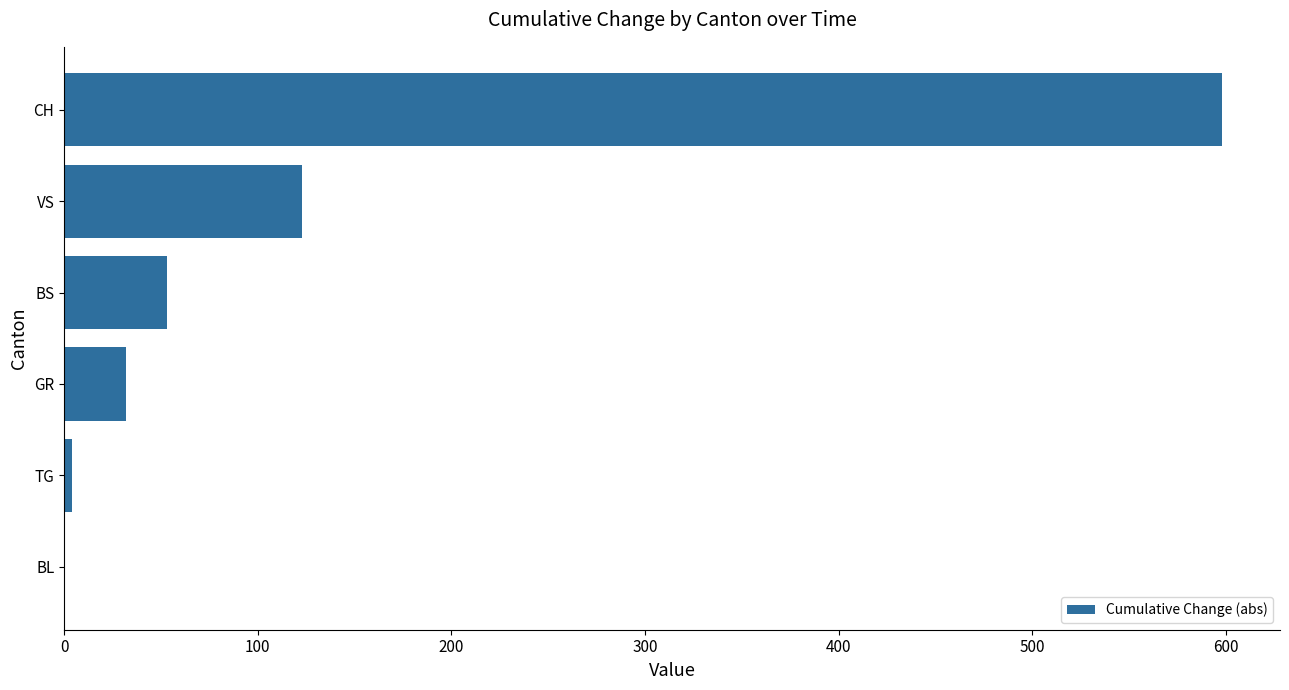

Is it true that the value at GR is 32?

True